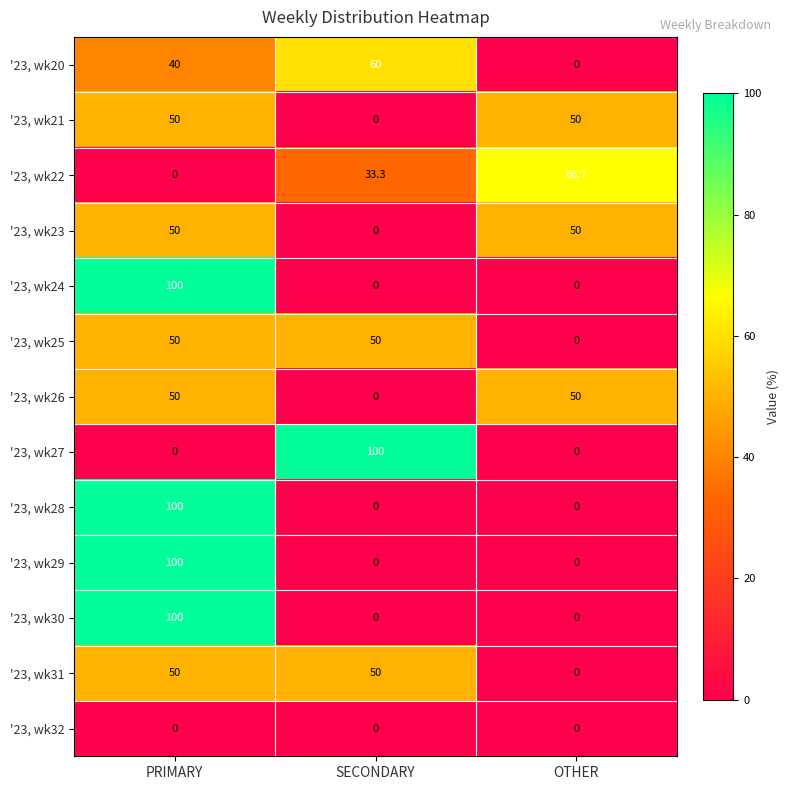

What is the sum of the '23, wk21 values at OTHER and SECONDARY?

50.0